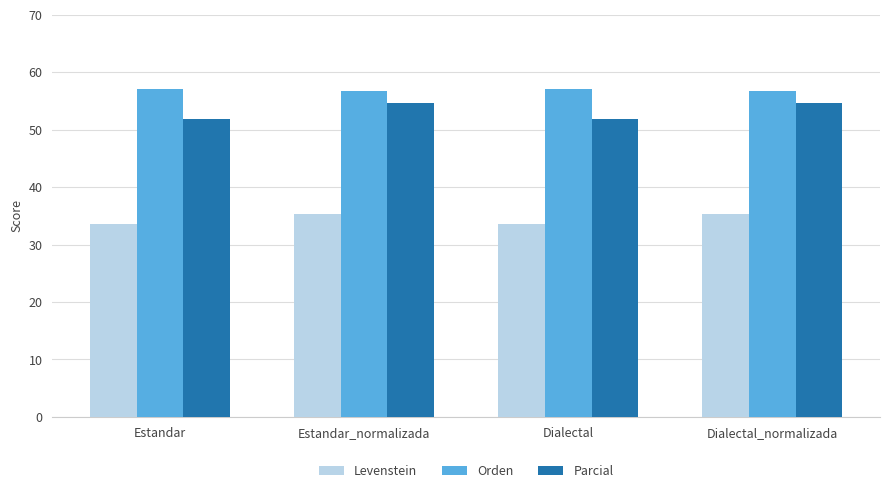

Are the bars grouped side by side (vs. stacked)?

Yes